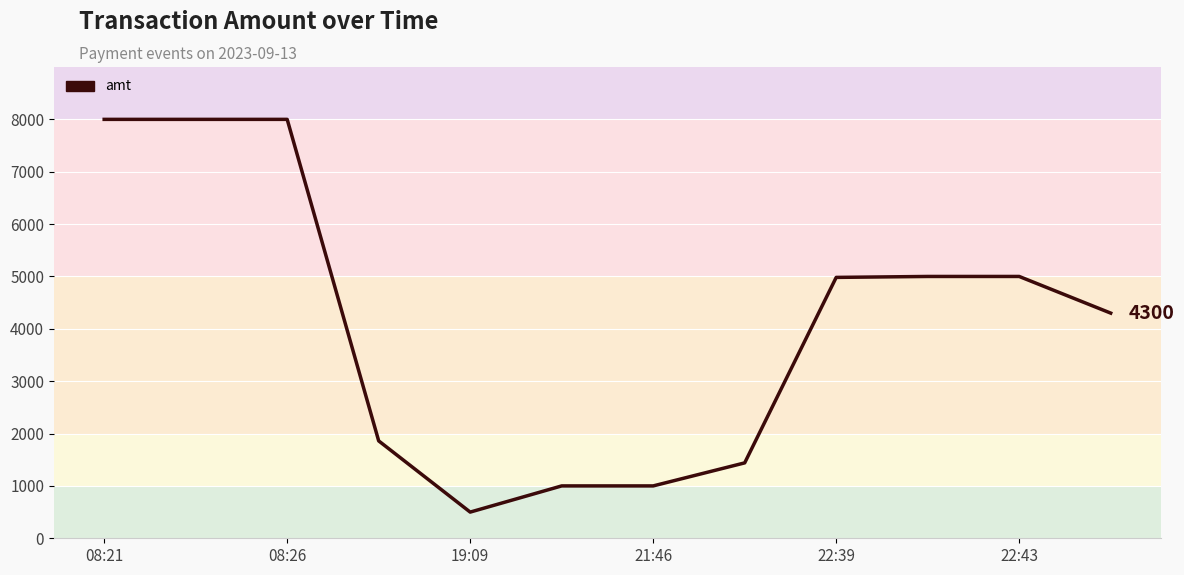

What is the greatest value displayed?

8000.0